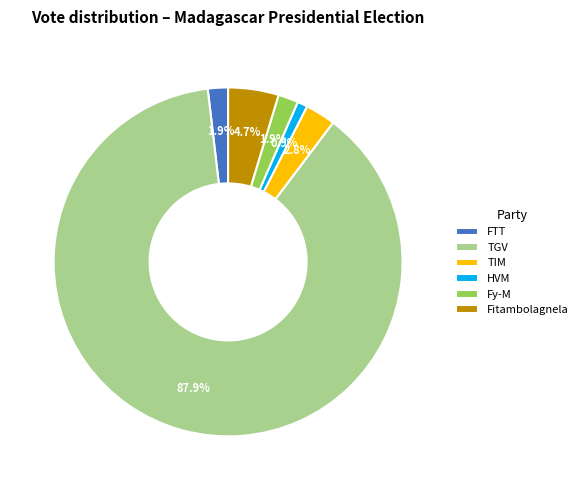

Do HVM and Fitambolagnela together represent more than half of the pie?

No